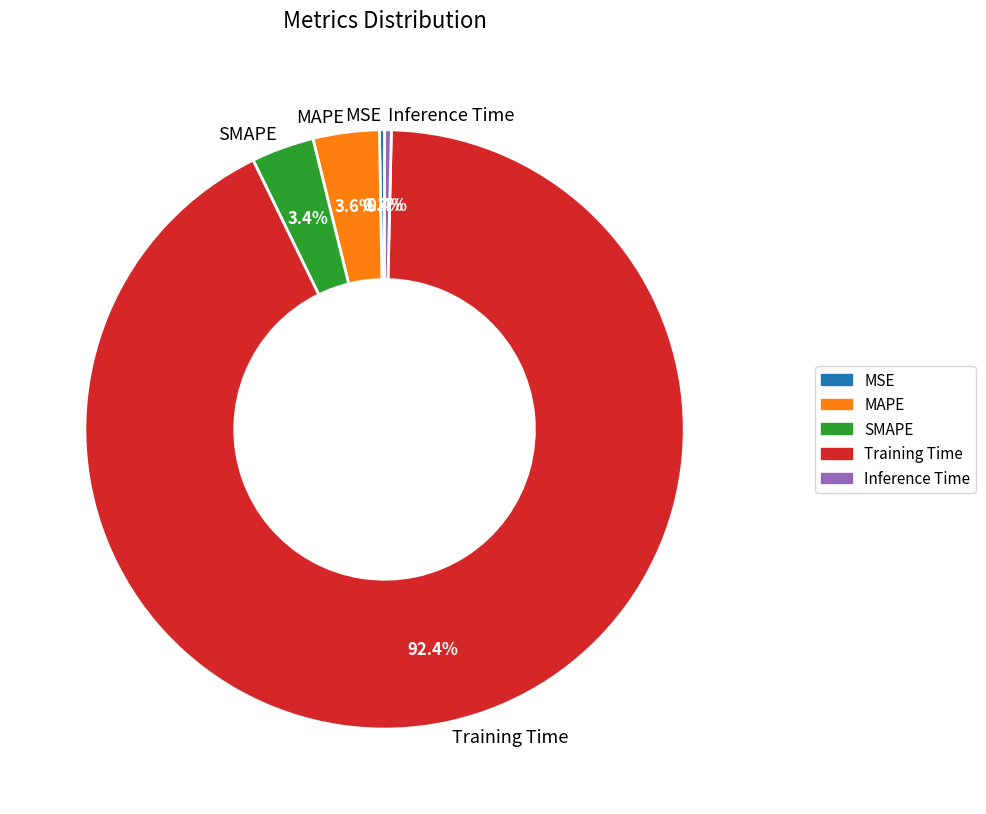

Is the sum of Training Time and Inference Time greater than half?

Yes